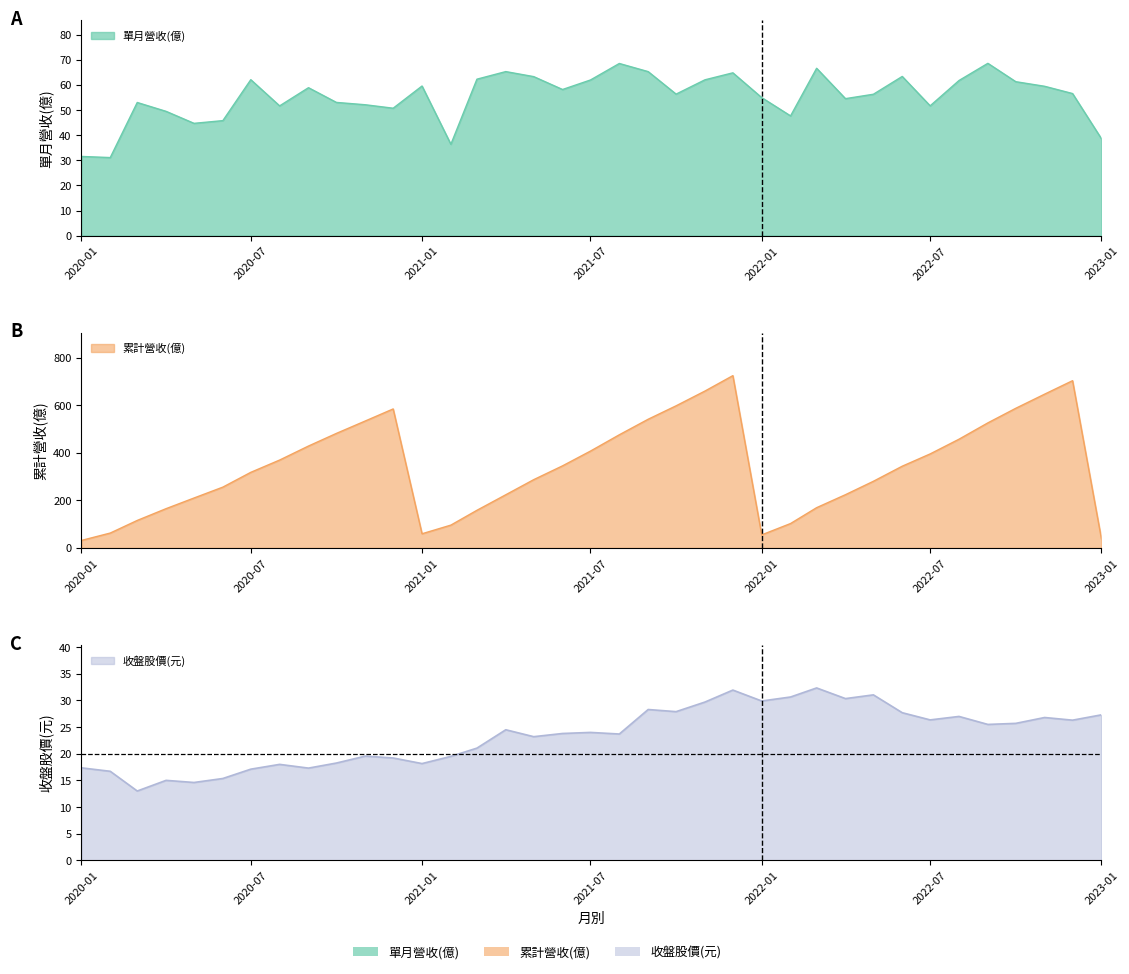

What value does the 單月營收(億) series have at 2021-12?

64.8